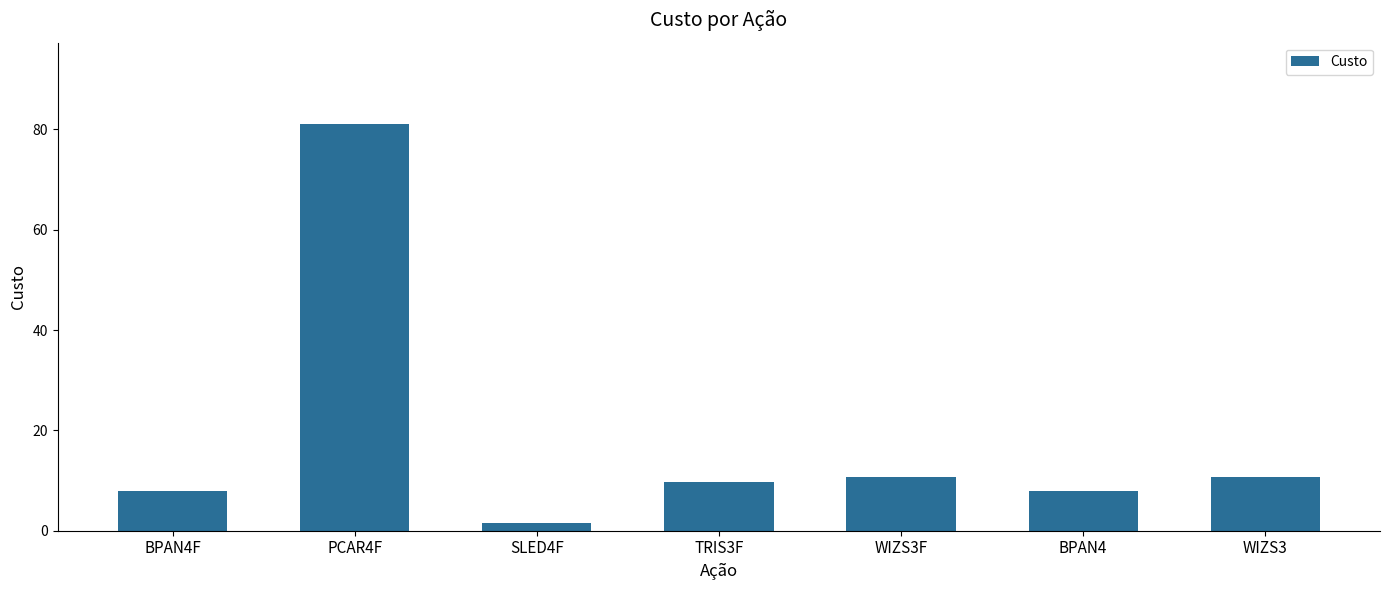

Approximately how many times larger is the value at BPAN4 compared to PCAR4F?

0.1